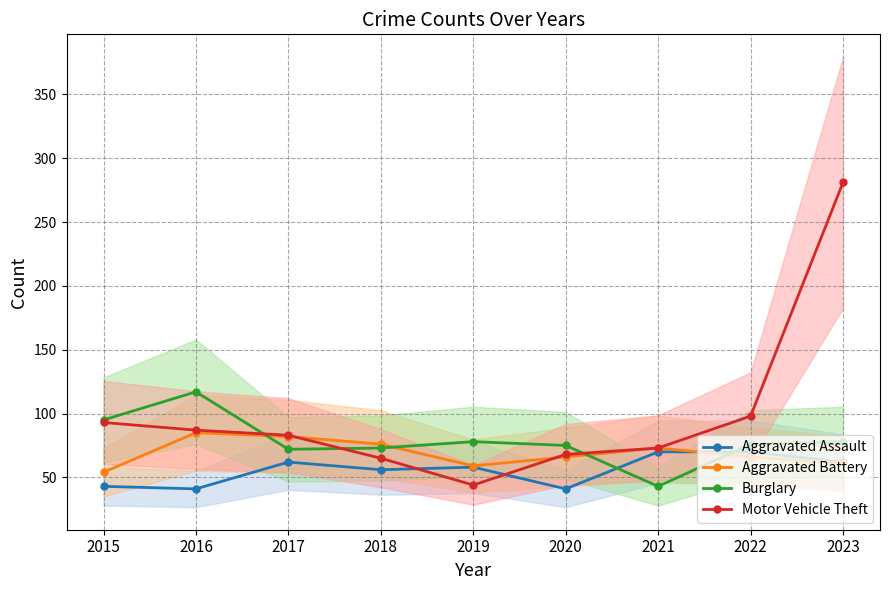

What is the difference between the maximum and minimum values in the Motor Vehicle Theft series?

237